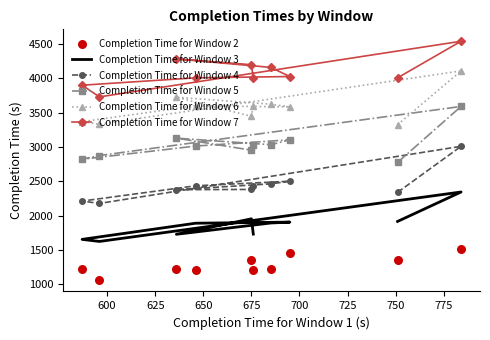

Which series reaches the maximum Y coordinate?

Completion Time for Window 7